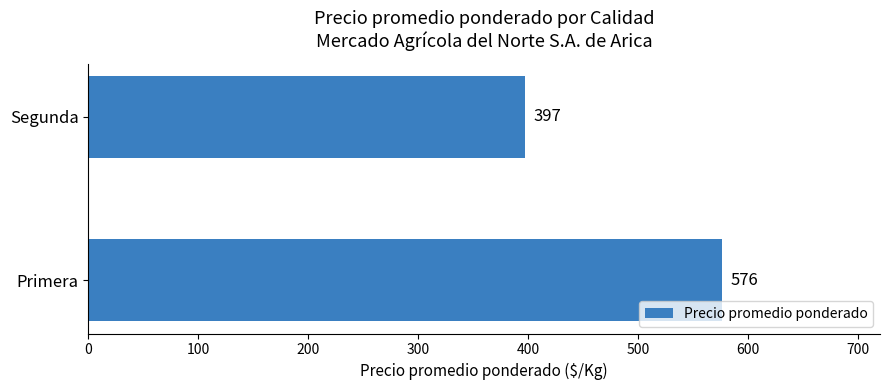

Is it true that the value at Primera is 1027?

False